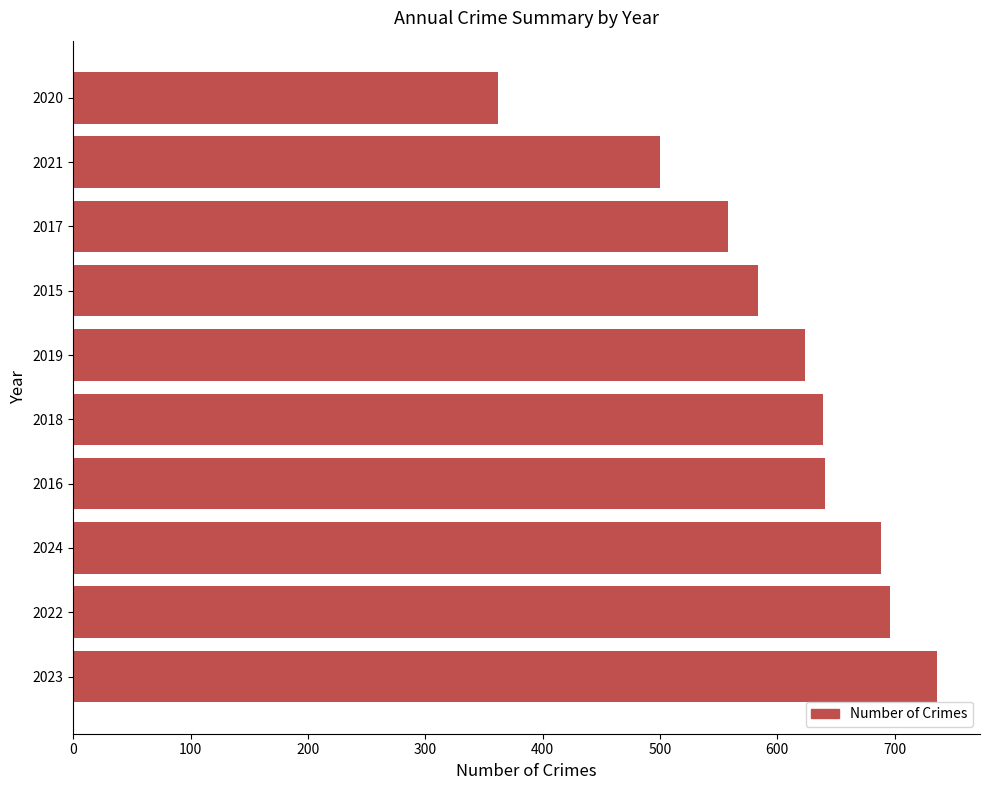

The value at 2024 is 1021. True or false?

False